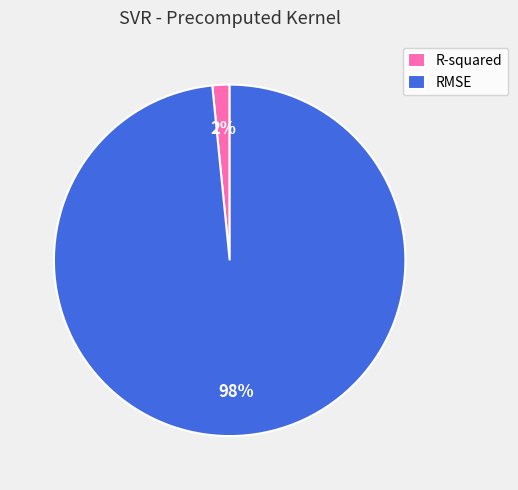

Is there a majority slice in this chart?

Yes